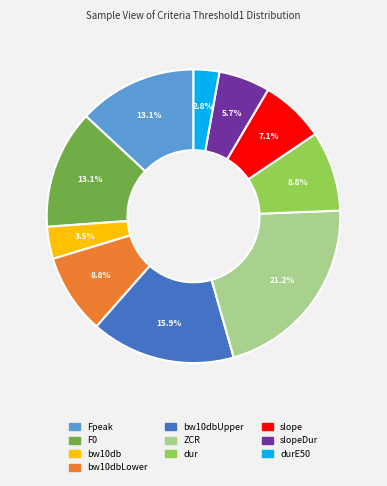

How many slices are in this pie chart?

10